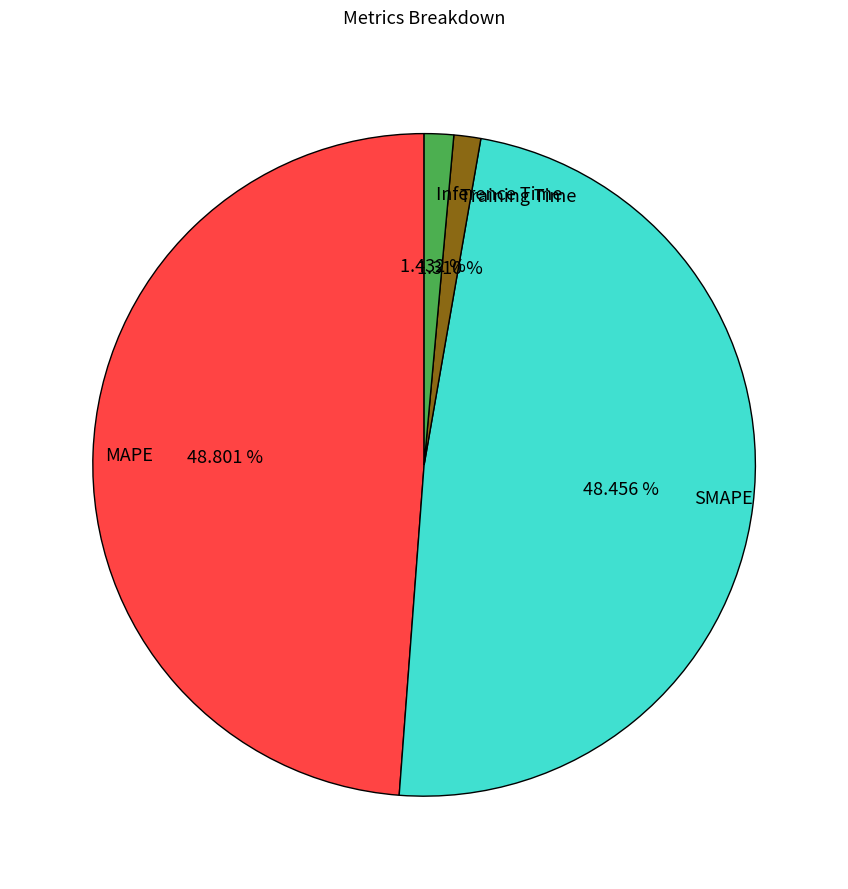

Combined, do MAPE and SMAPE account for over 50%?

Yes